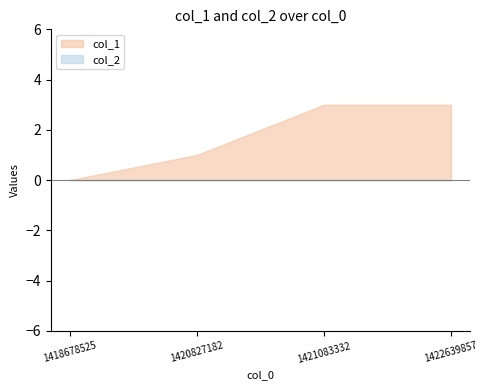

Which label corresponds to the largest value in the chart?

1421083332